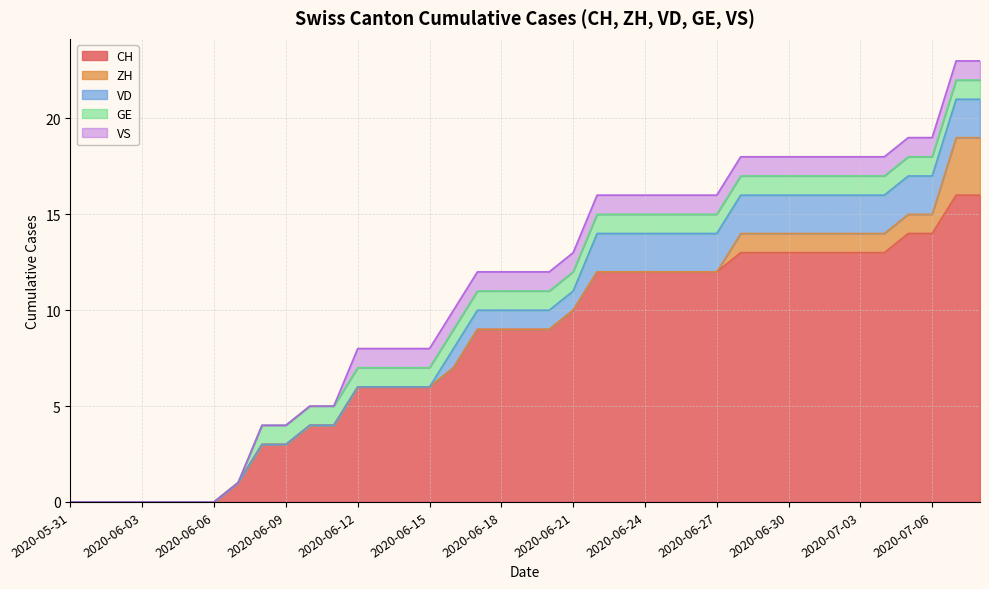

What is the sum of the VS values at 2020-07-07 and 2020-07-03?

2